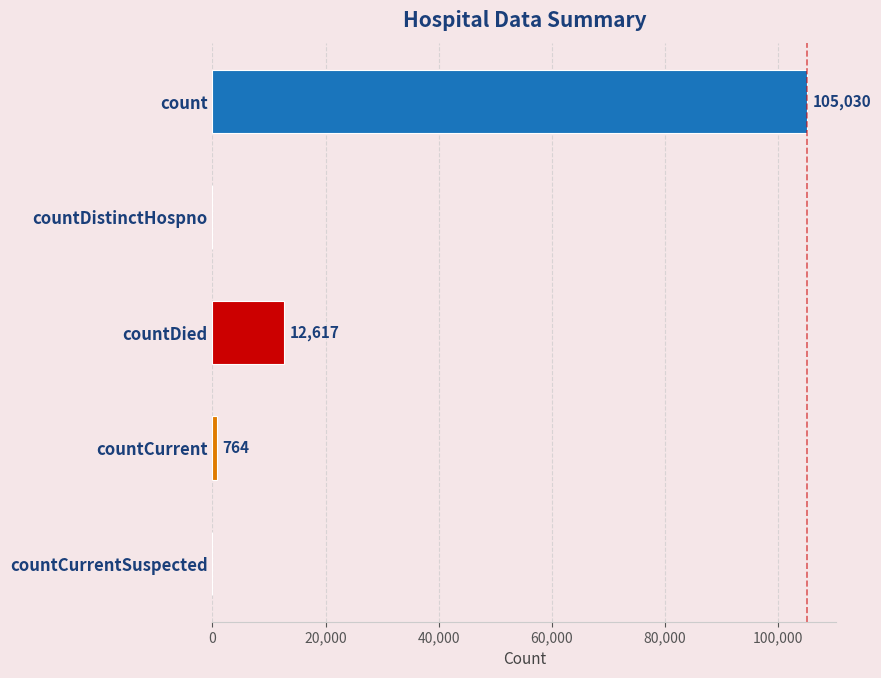

Reading bottom to top, extract all data points from this chart.

countCurrentSuspected=0	countCurrent=764	countDied=12617	countDistinctHospno=0	count=105030